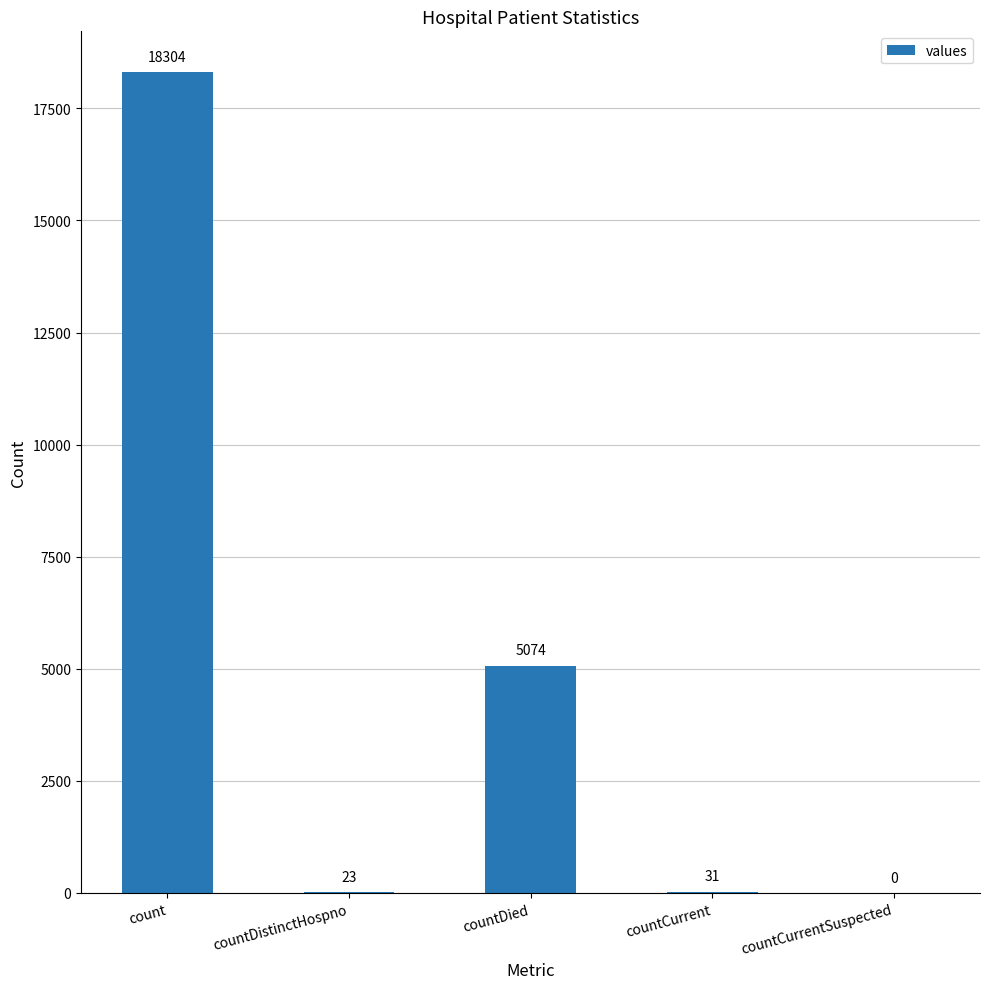

Where does the data first go above 31?

count